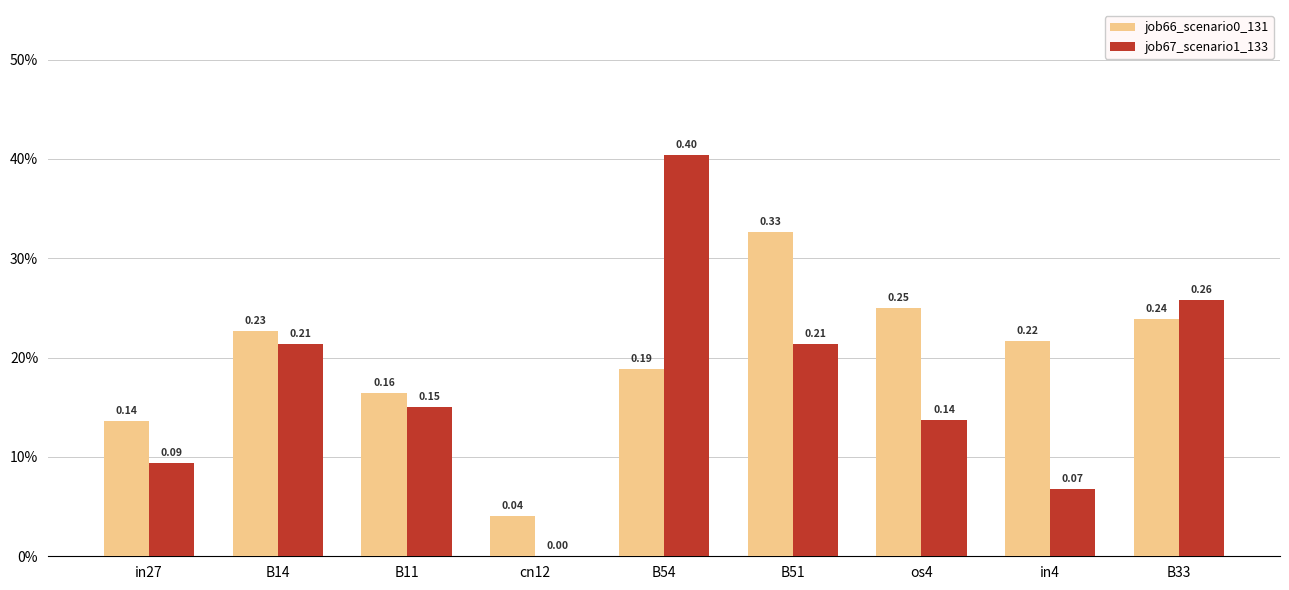

Are the bars grouped side by side (vs. stacked)?

Yes